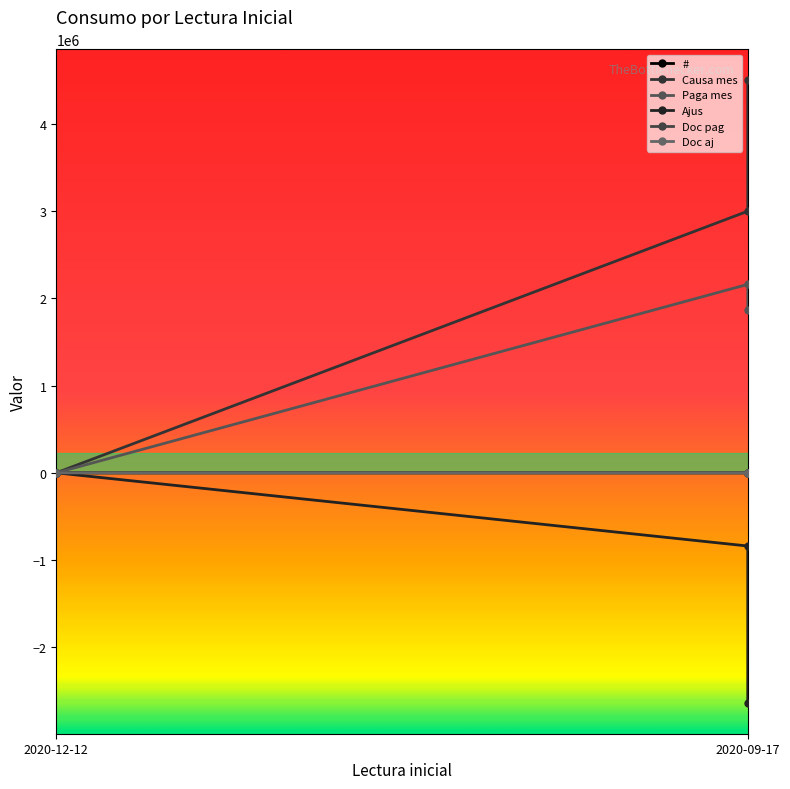

What is the label of the 3rd point from the right?

2020-12-12